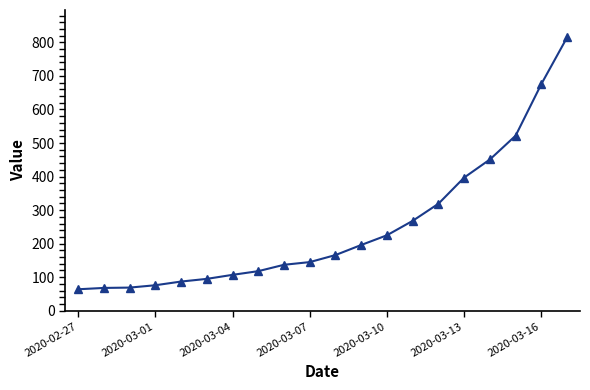

What is the value of the 4th point from the left?

76